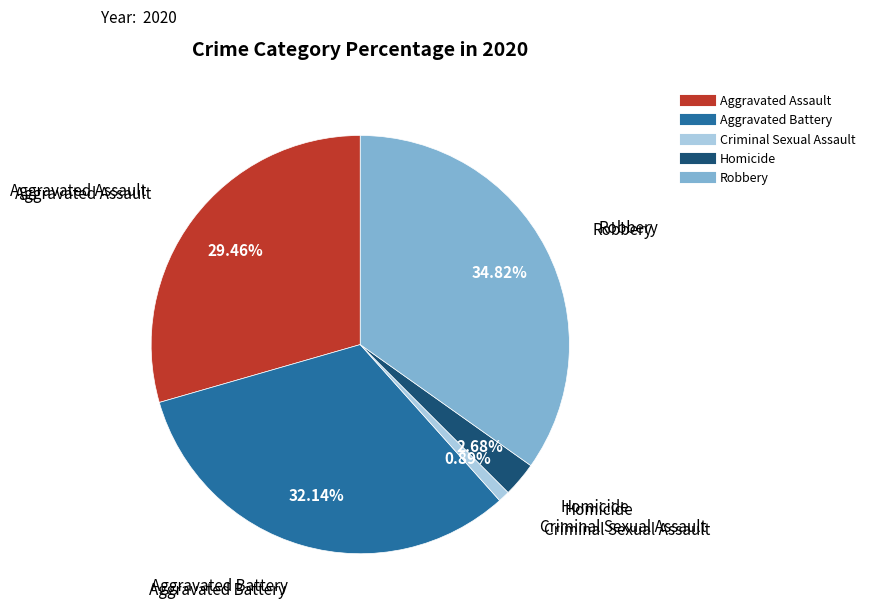

Is Aggravated Assault the majority of the pie?

No